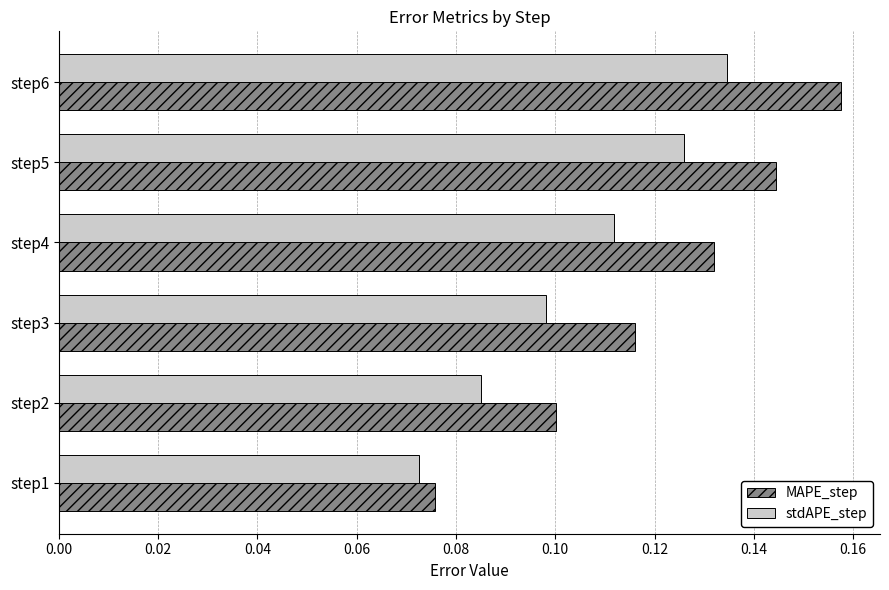

What is the total value across all series at step6?

0.3